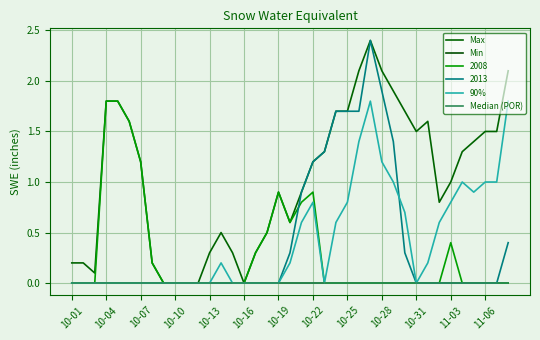

Does the chart display data point markers on the line(s)?

No